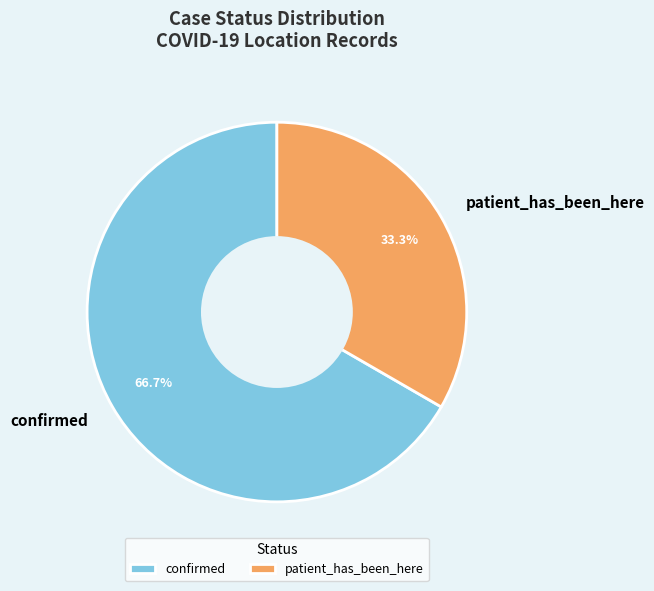

Which has a higher value, confirmed or patient_has_been_here?

confirmed